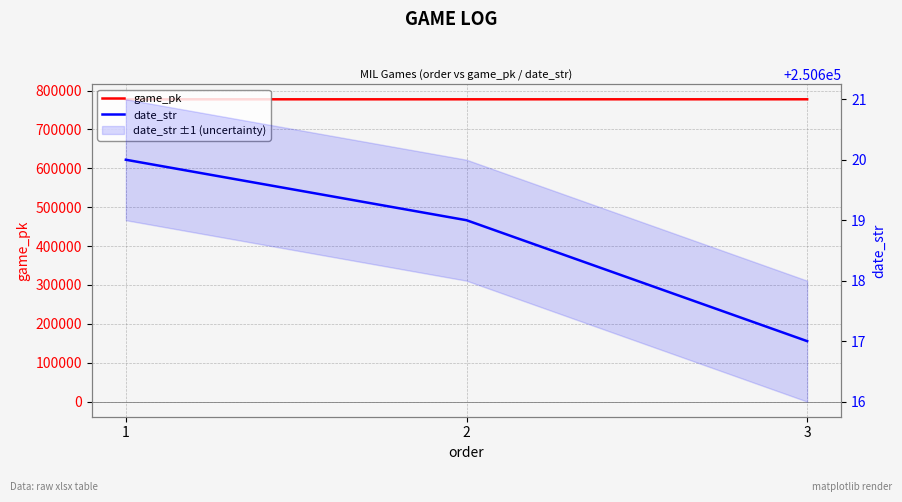

Which category has the lowest value in the date_str series?

3